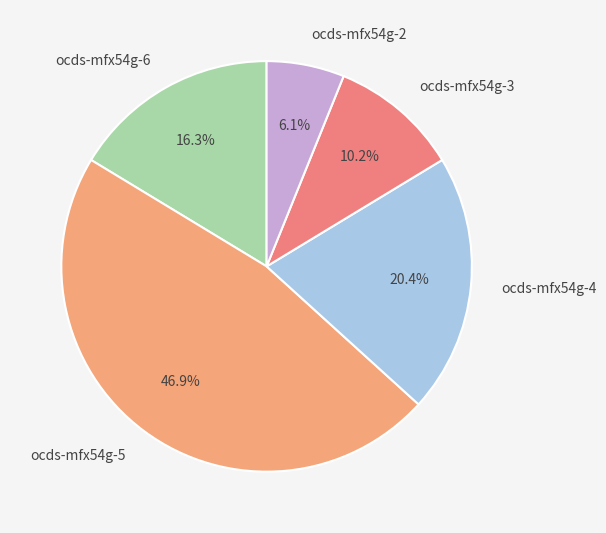

The ocds-mfx54g-6 slice represents 1% of the pie. True or false?

False